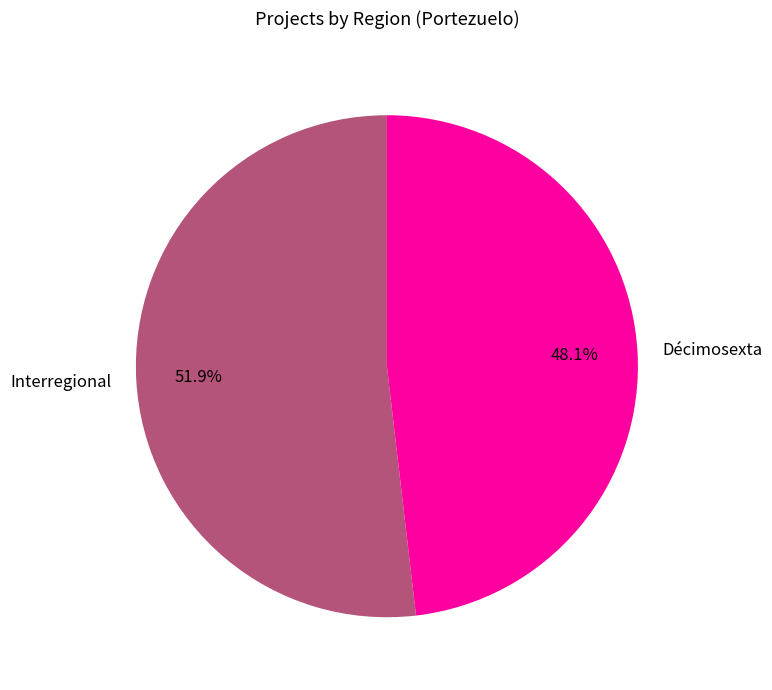

Which has a higher value, Interregional or Décimosexta?

Interregional